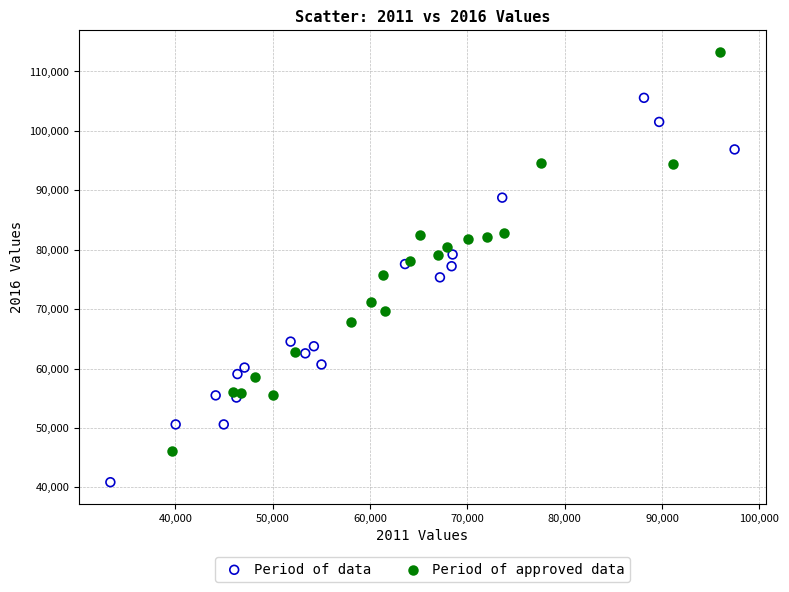

Which series has the largest Y range (max minus min)?

Period of approved data